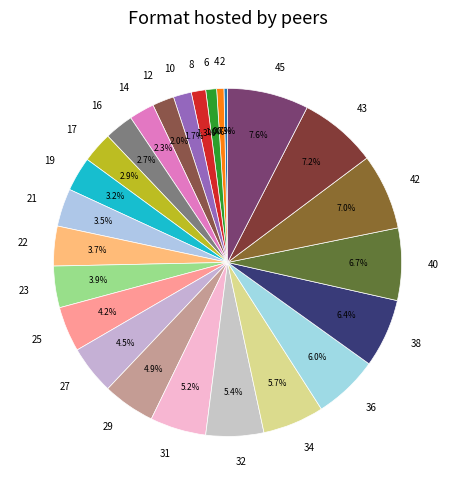

Approximately how many times larger is the value at 22 compared to 43?

0.5